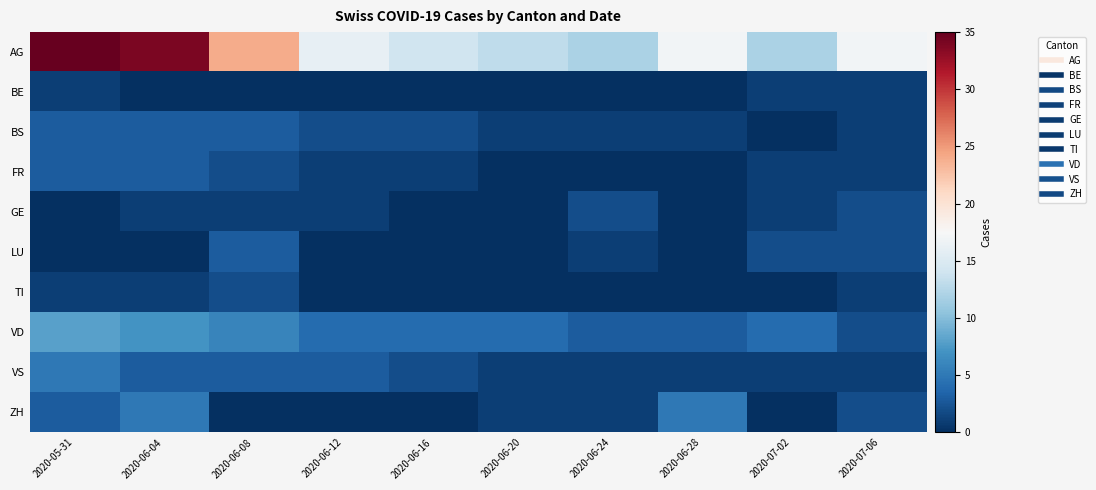

Which label corresponds to the smallest value in the chart?

2020-06-04